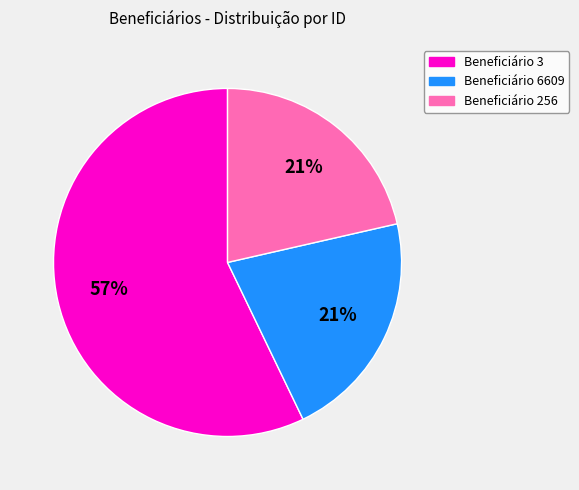

Does any single category account for the majority?

Yes